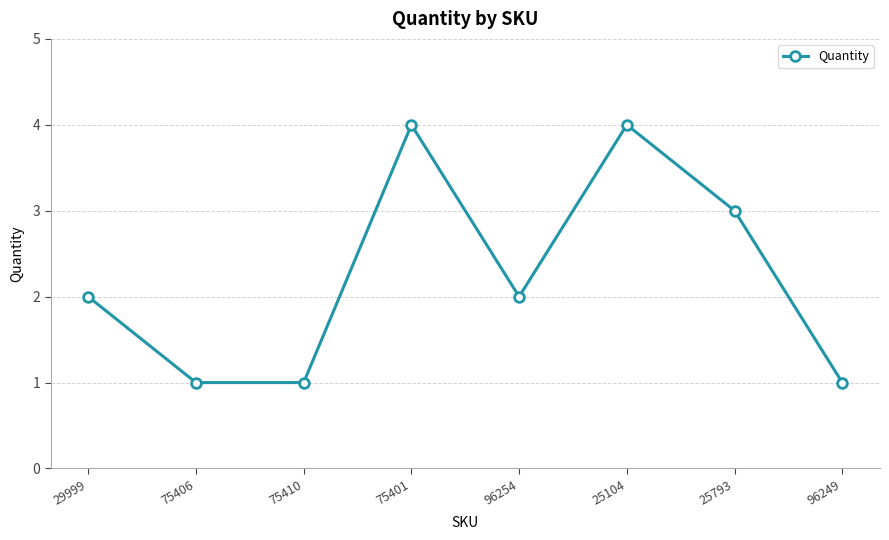

What is the greatest value displayed?

4